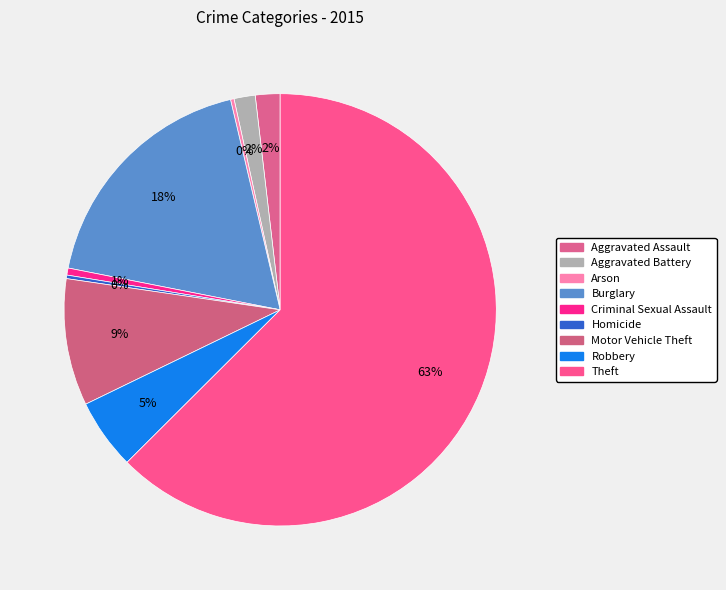

How many segments does this pie chart have?

9